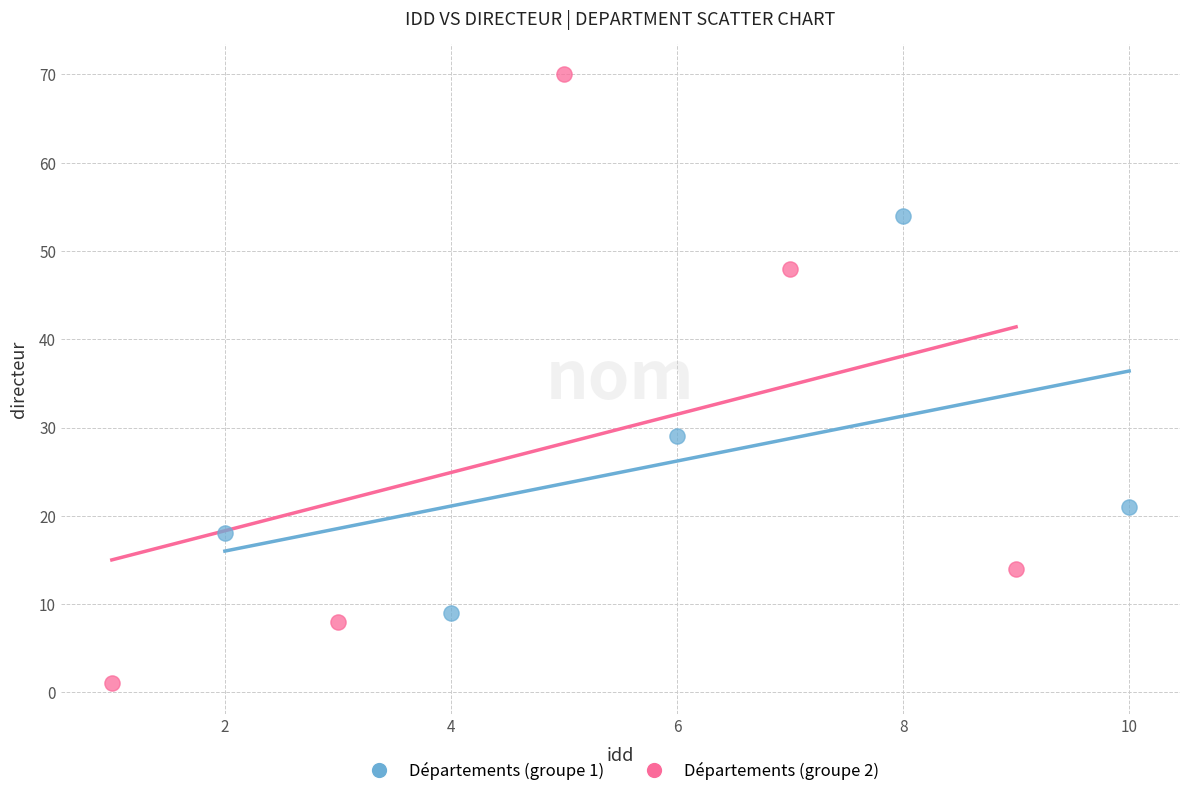

Which series has the widest spread of Y values?

Départements (groupe 2)